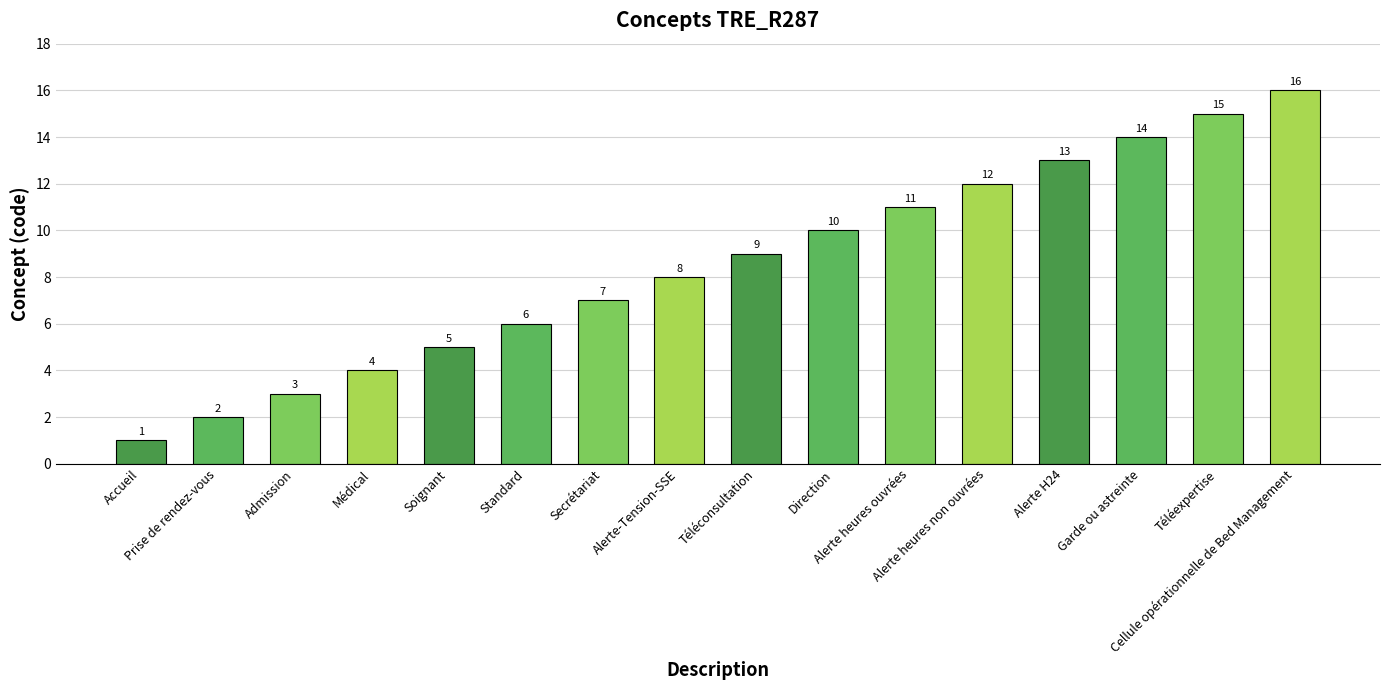

What is the sum of the values at Admission and Alerte heures non ouvrées?

15